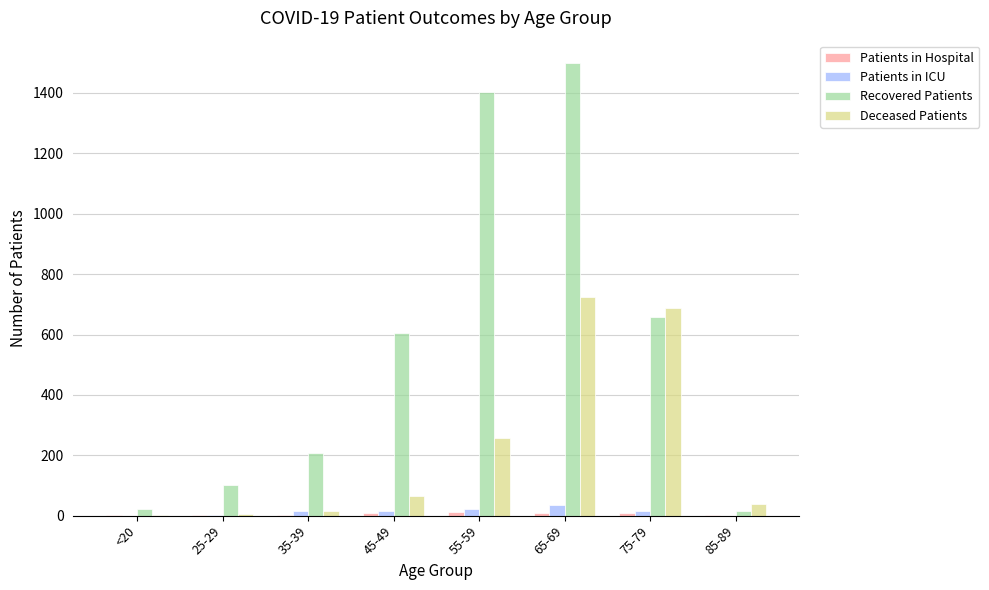

Is it true that Recovered Patients equals 17 at 85-89?

True